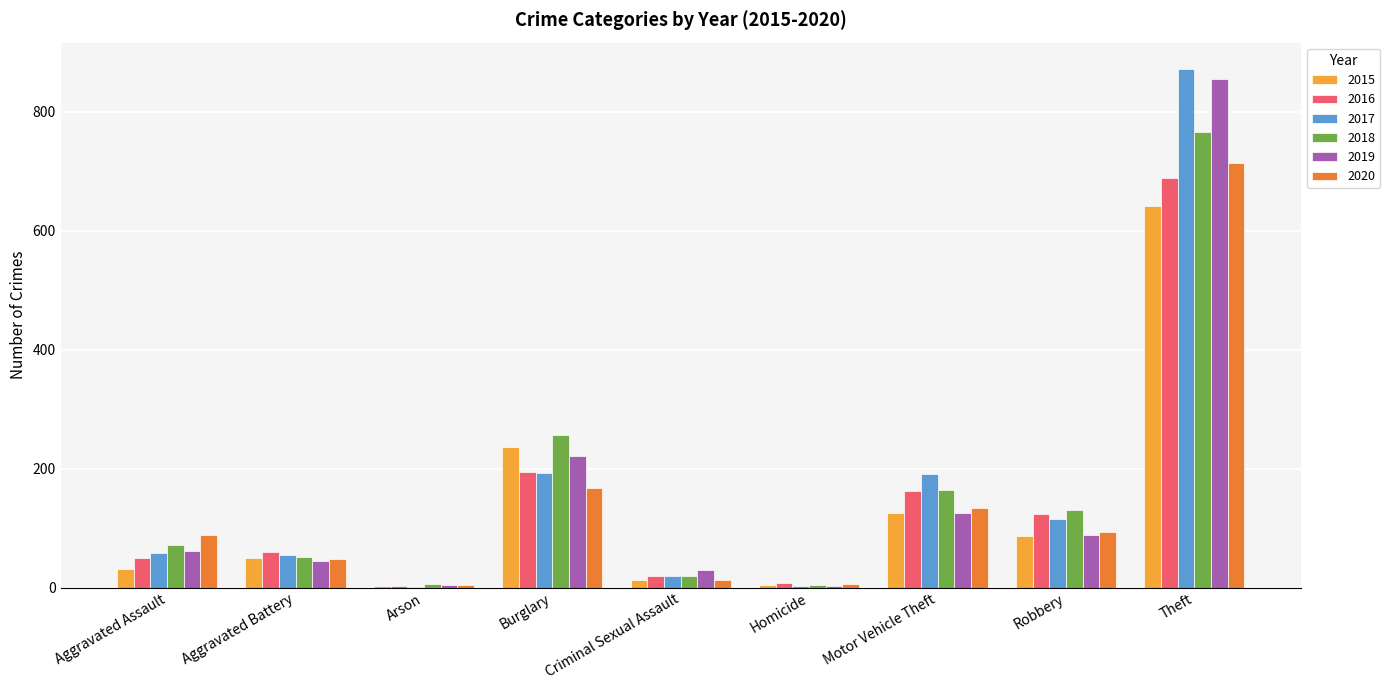

What is the maximum value for 2015?

641